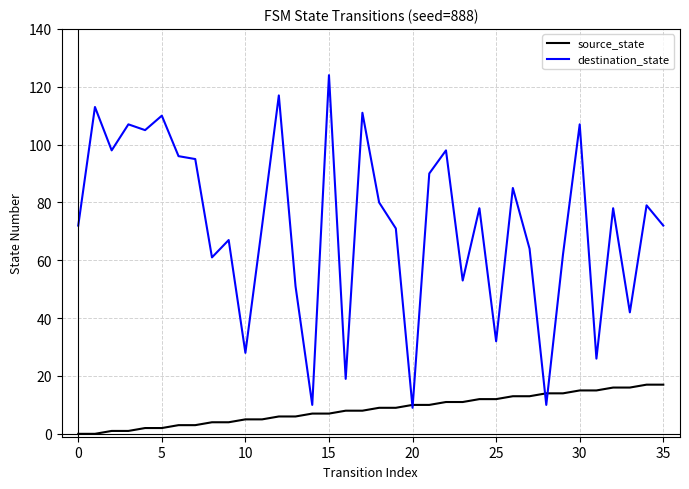

Which series has the widest spread of values?

destination_state